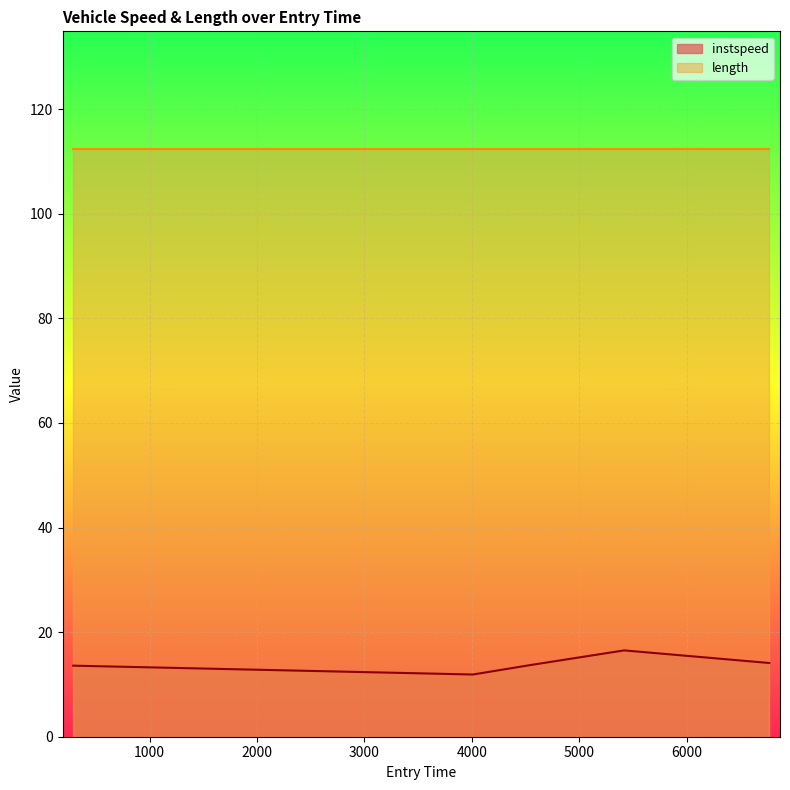

What is the label of the 2nd point from the right?

5416.727147022682